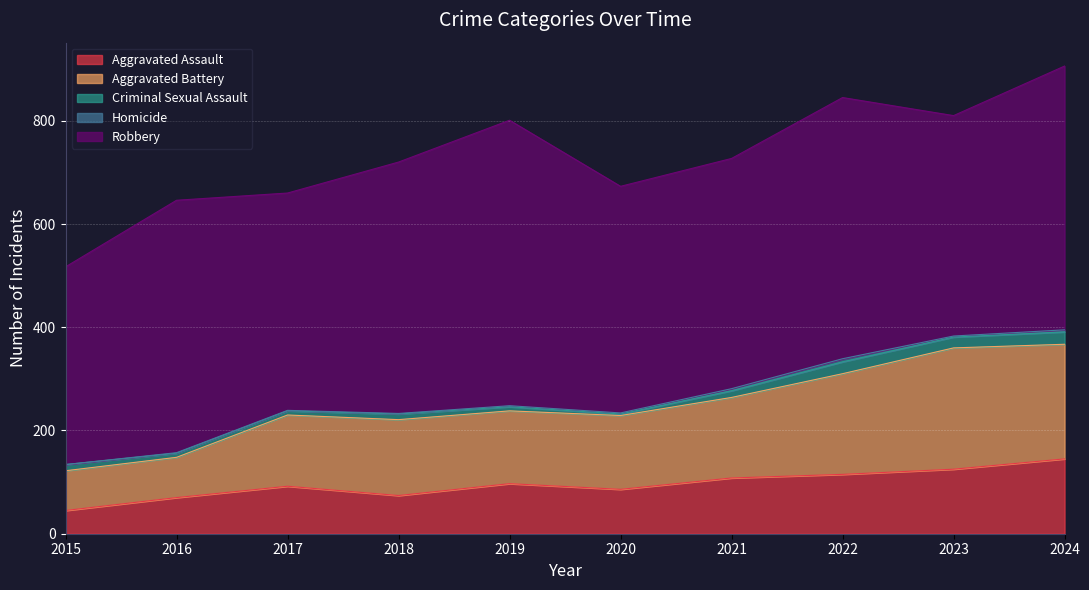

What is the highest value of the Robbery series?

553